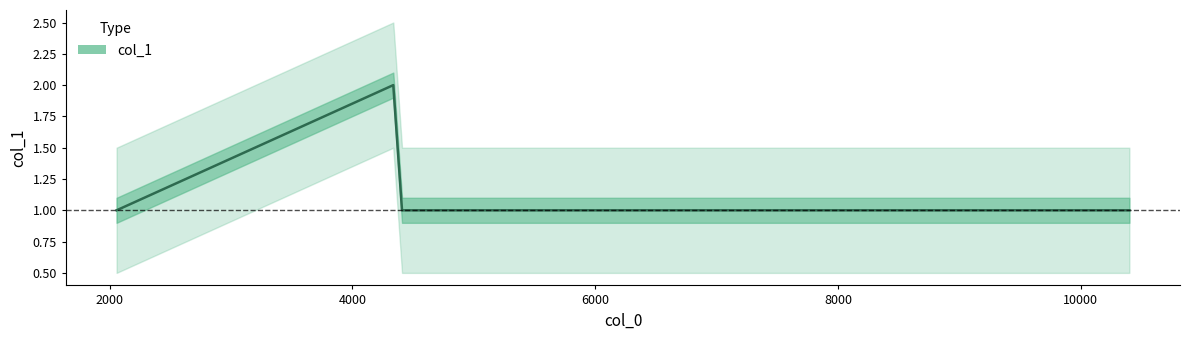

What is the minimum value shown in the chart?

1